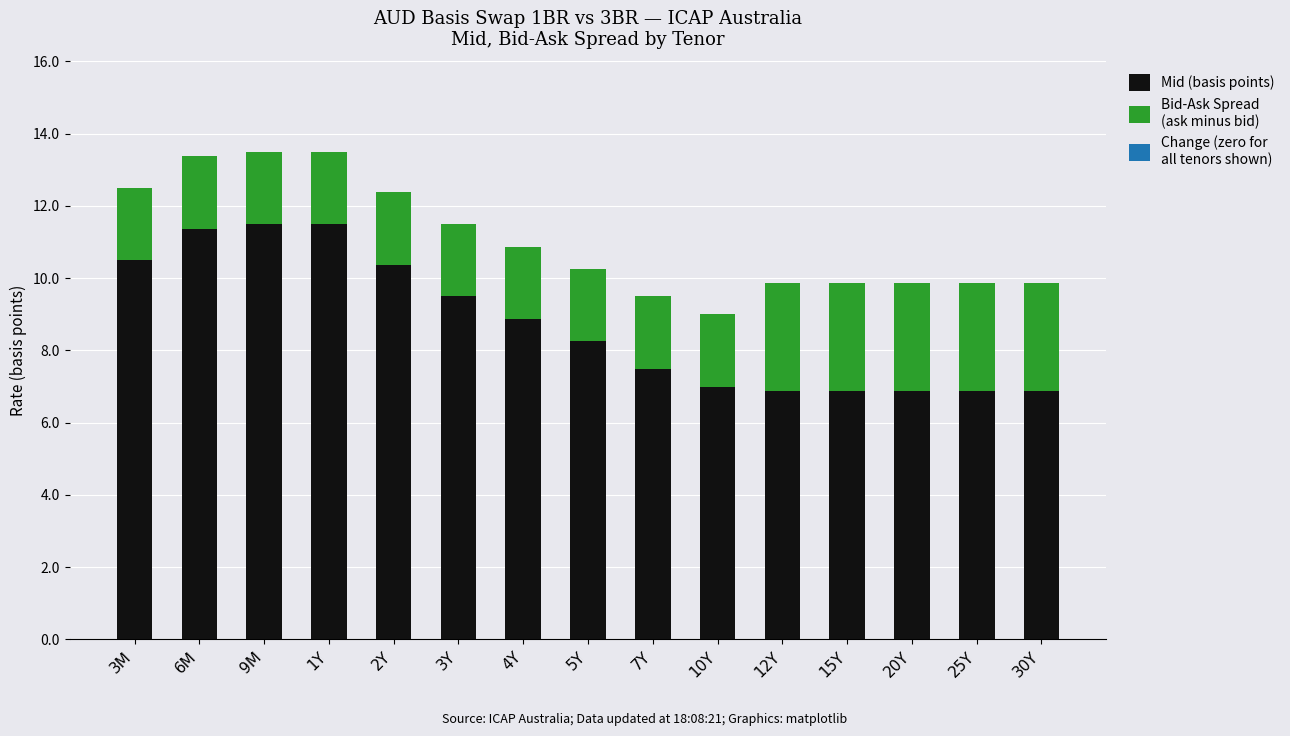

What is the total value across all series at 6M?

13.4